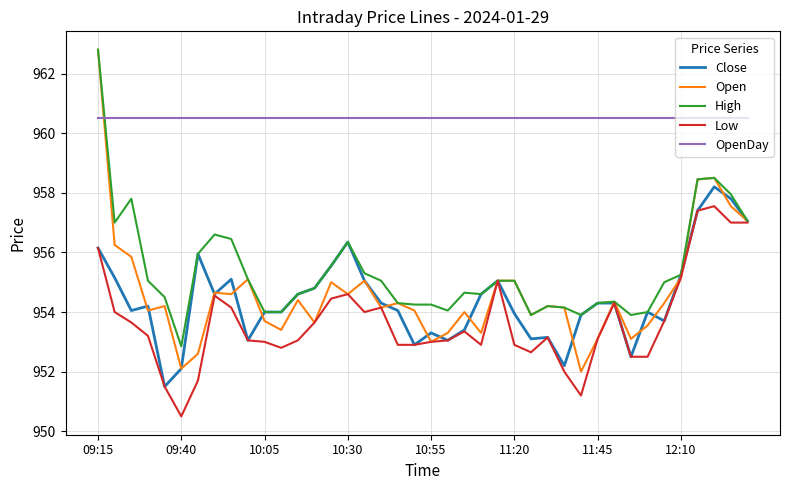

Which series has the largest total across all categories?

OpenDay